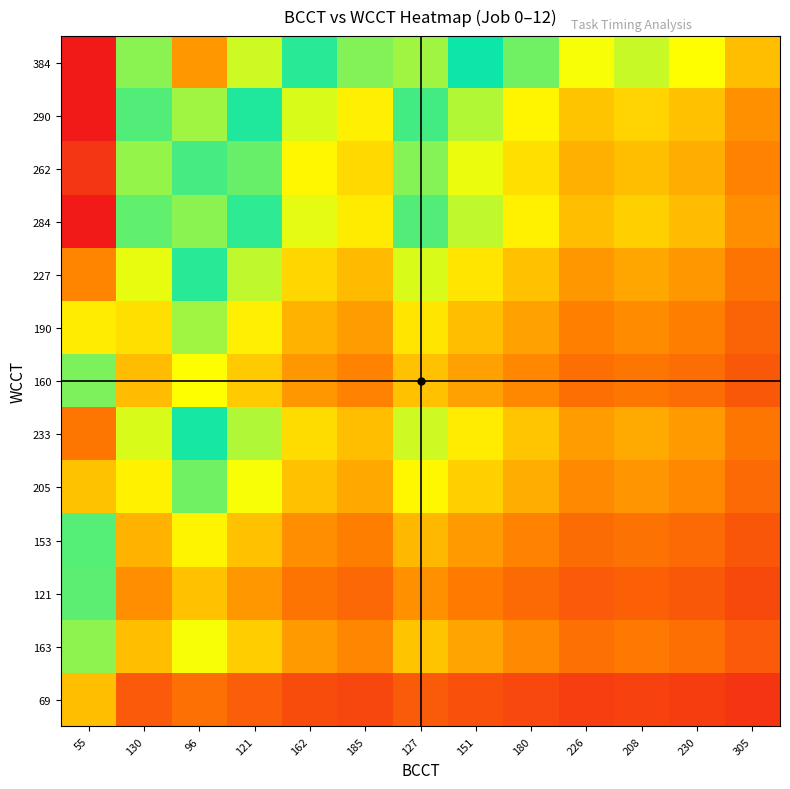

How many categories are shown in the chart?

13